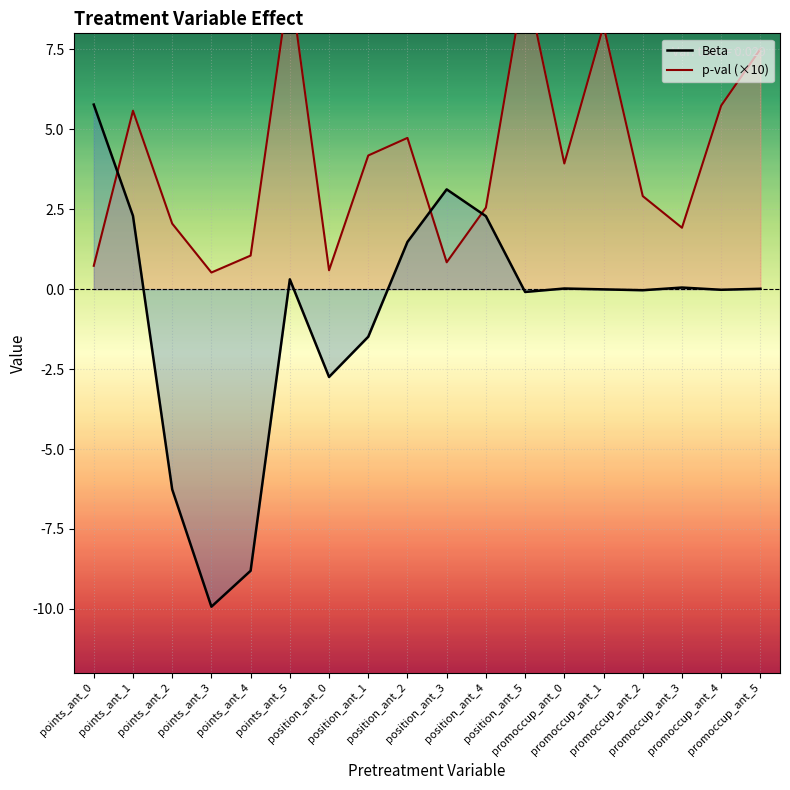

In p-val, how many points are higher than both neighbors (excluding endpoints)?

5